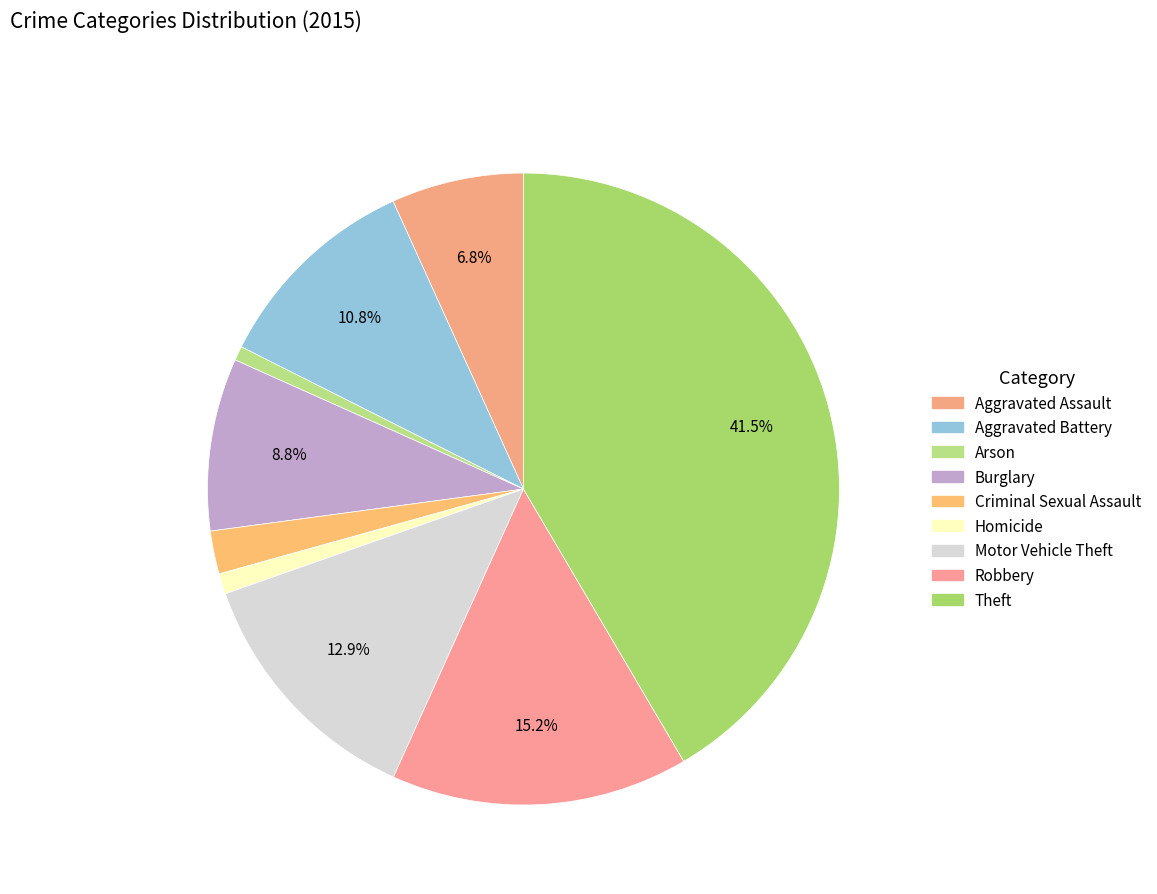

True or false: Criminal Sexual Assault accounts for 8% of the total.

False